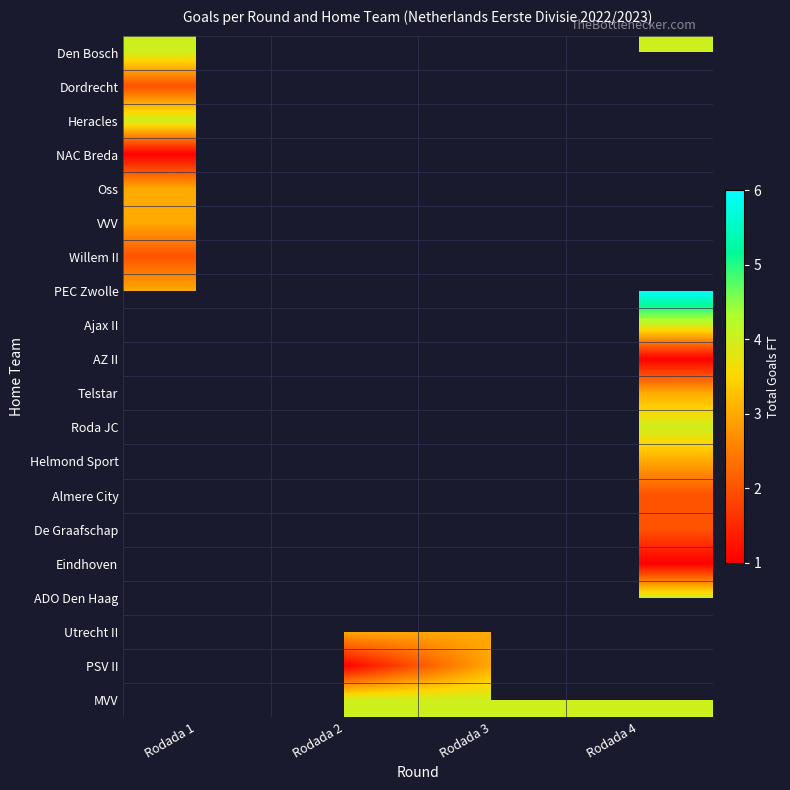

Which series changed the most between Rodada 2 and Rodada 4?

AZ II